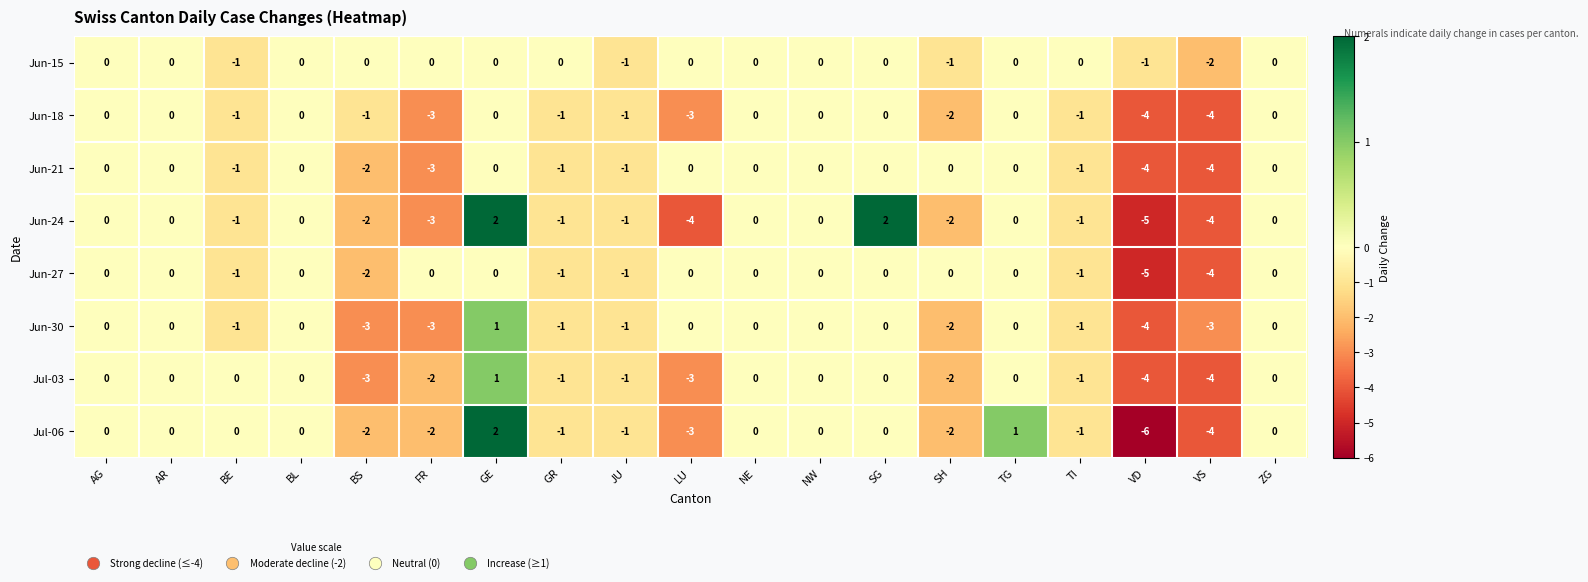

How many categories are shown in the chart?

19